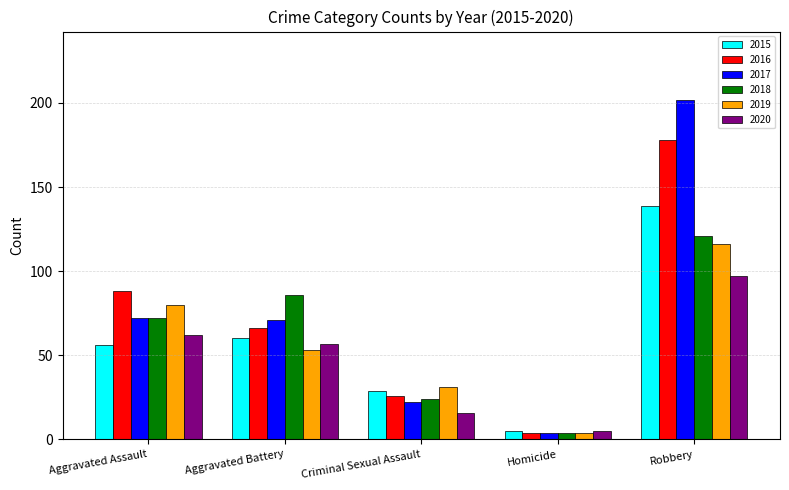

List the labels in order of 2019 value, smallest first.

Homicide, Criminal Sexual Assault, Aggravated Battery, Aggravated Assault, Robbery